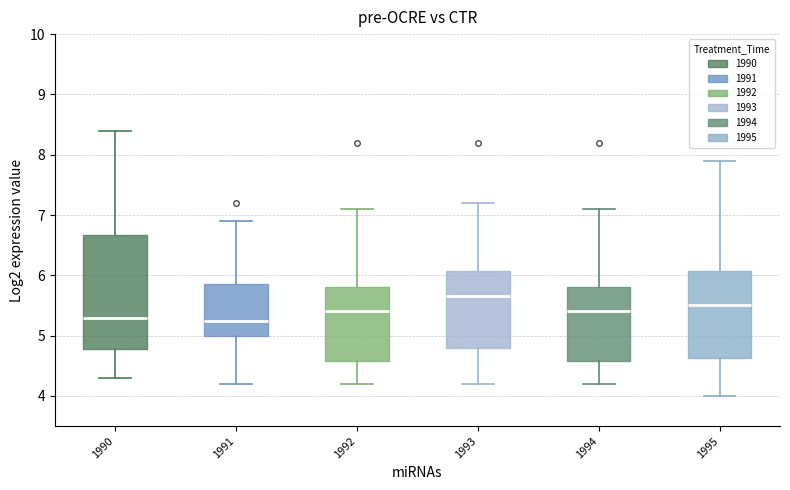

Which box is the tallest, from its lower edge to its upper edge?

1990